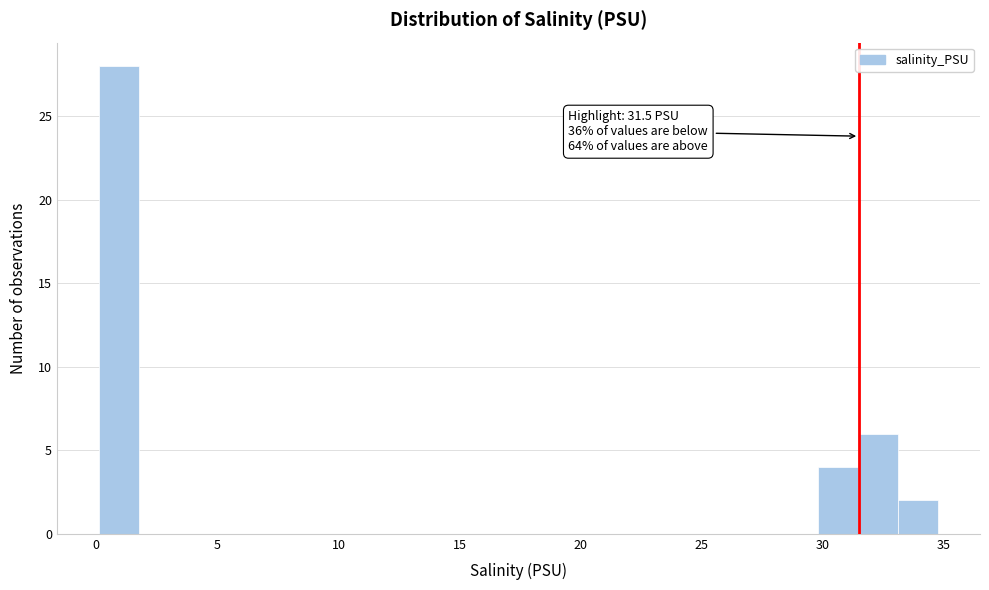

Read against the x-axis, roughly where is the centre of the tallest bar?

1.0